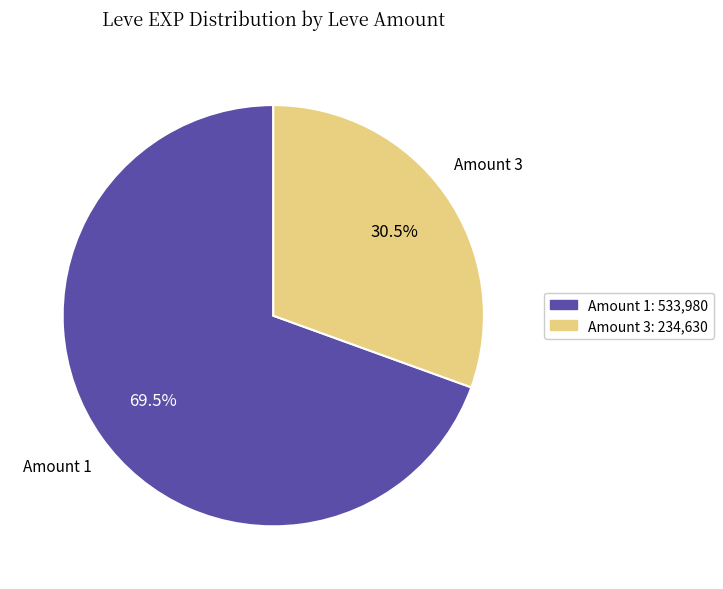

Does any single category account for the majority?

Yes